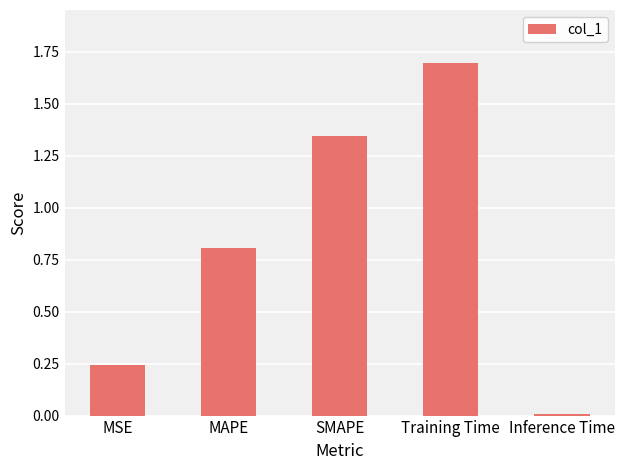

The value at Training Time is 2.5. True or false?

False